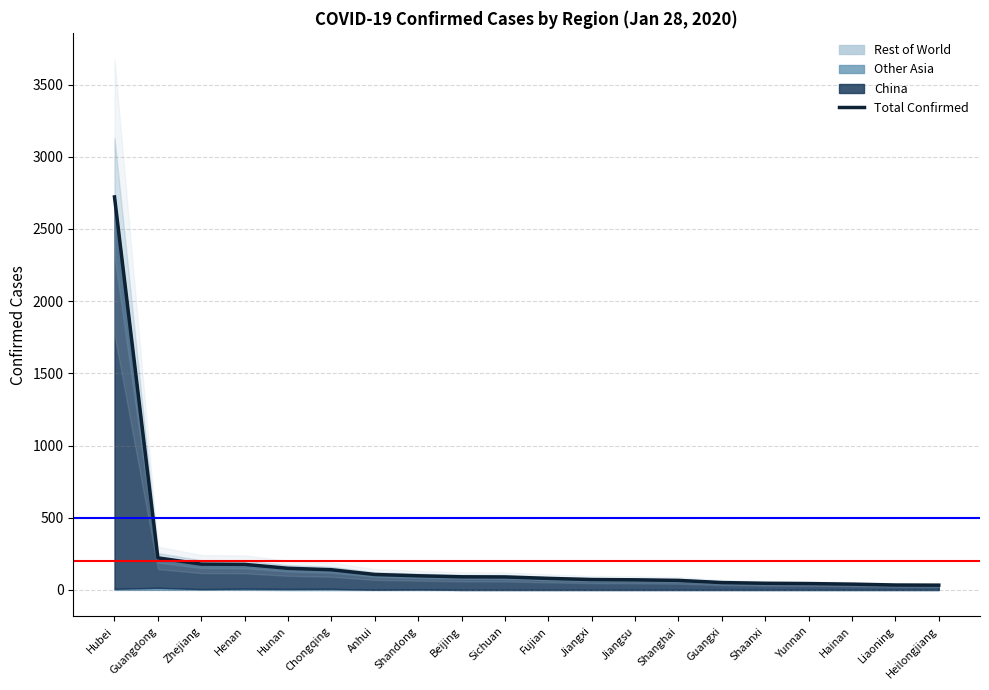

What is the sum of the values at Anhui and Shanghai?

173